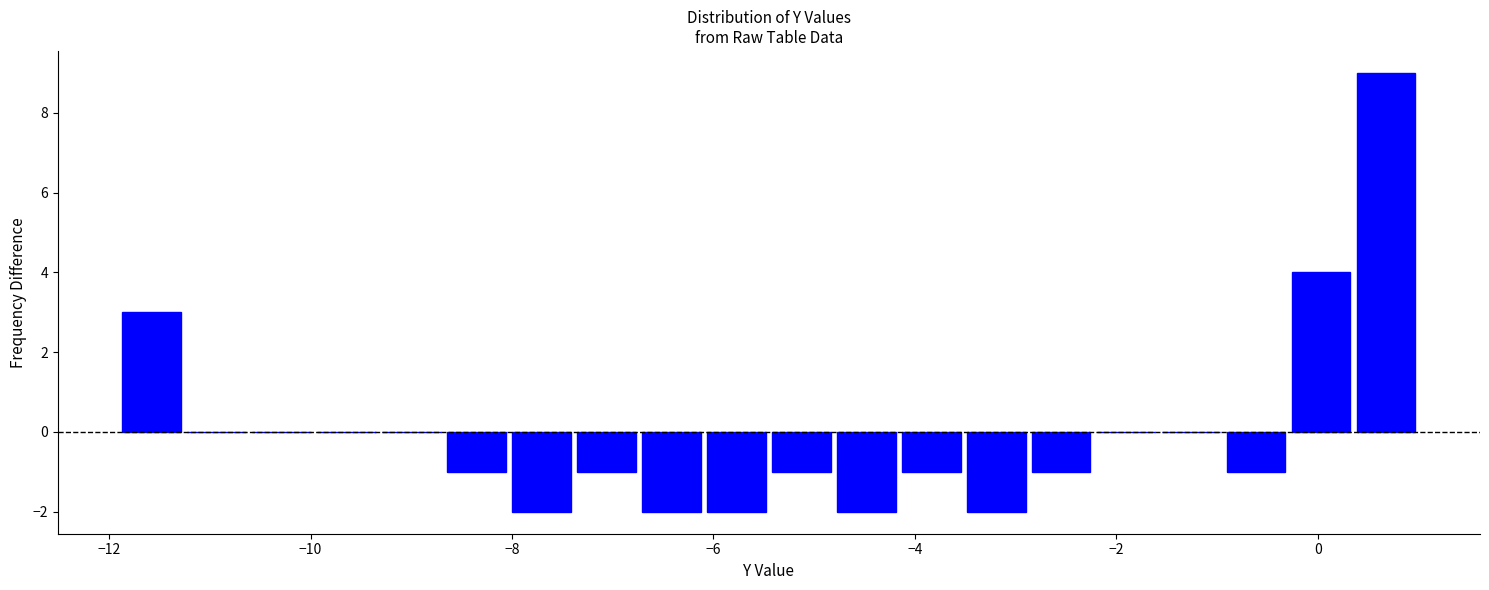

Around what value on the x-axis is the tallest bar? Give the approximate position of its centre, as read against the axis.

0.6